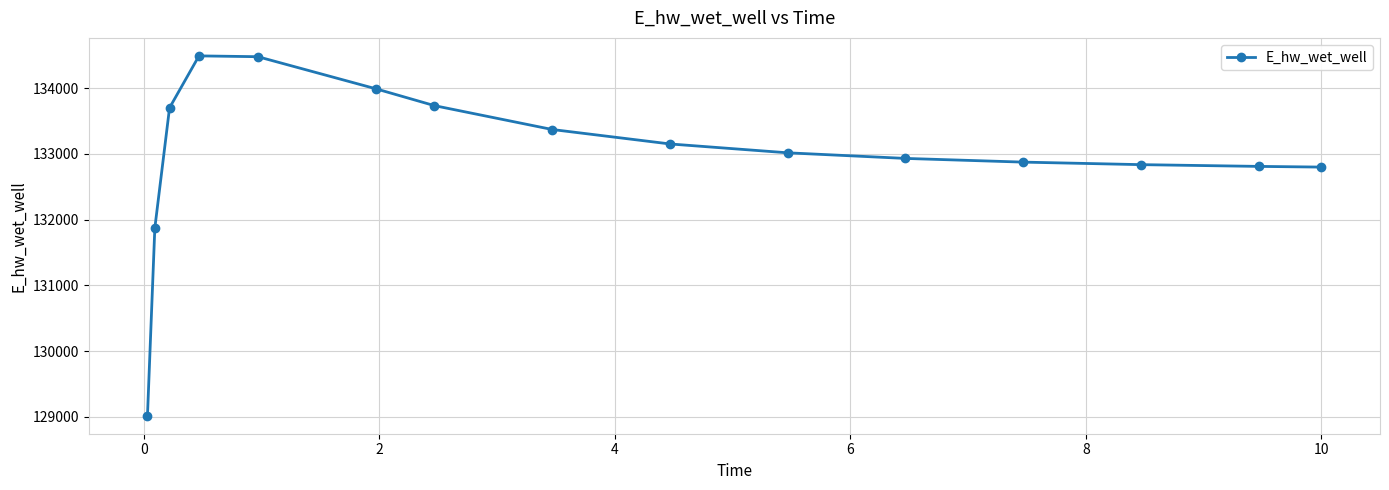

Is this an area chart (filled region under the line)?

No